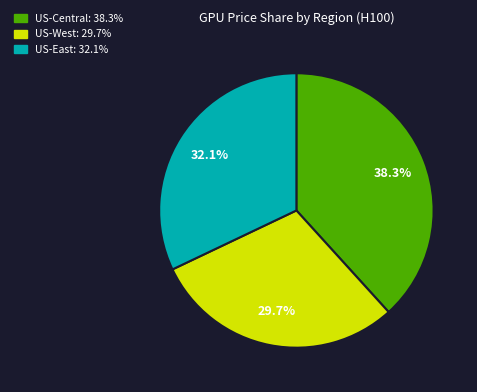

Is there a majority slice in this chart?

No